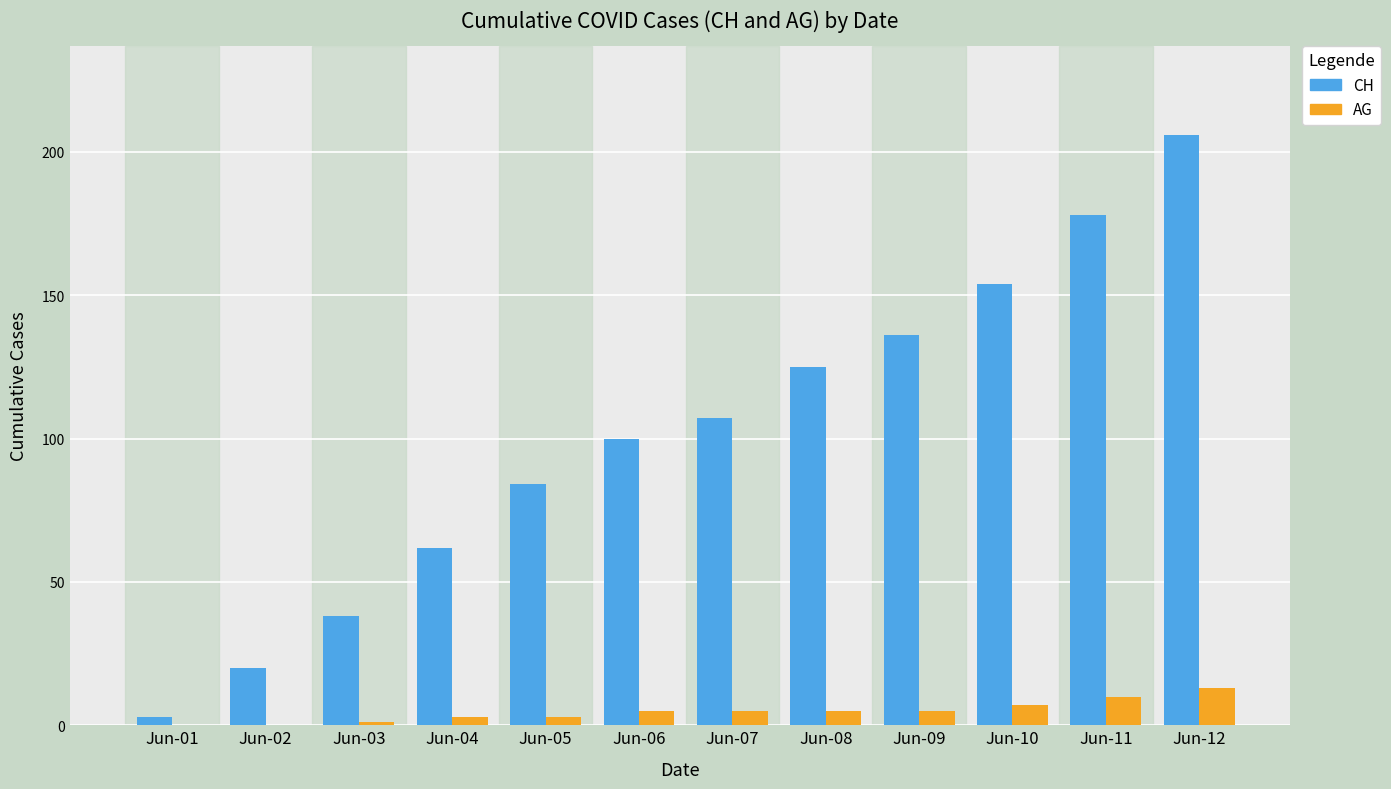

What are all the series names shown in the legend?

CH, AG